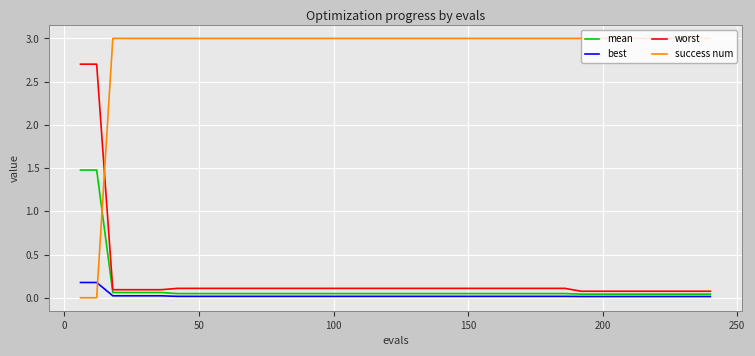

How many lines are shown in the chart?

4